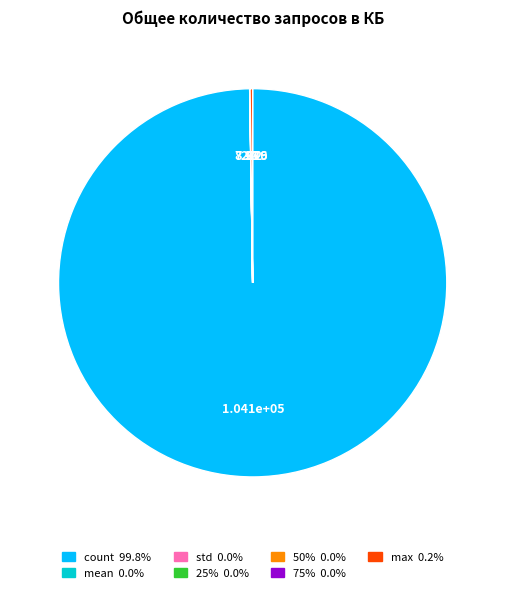

Does any single category account for the majority?

Yes